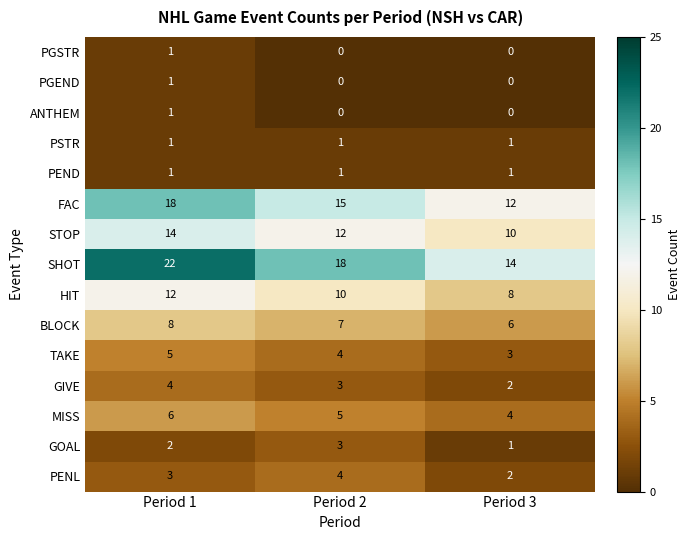

At which category is the sum across all series the highest?

Period 1